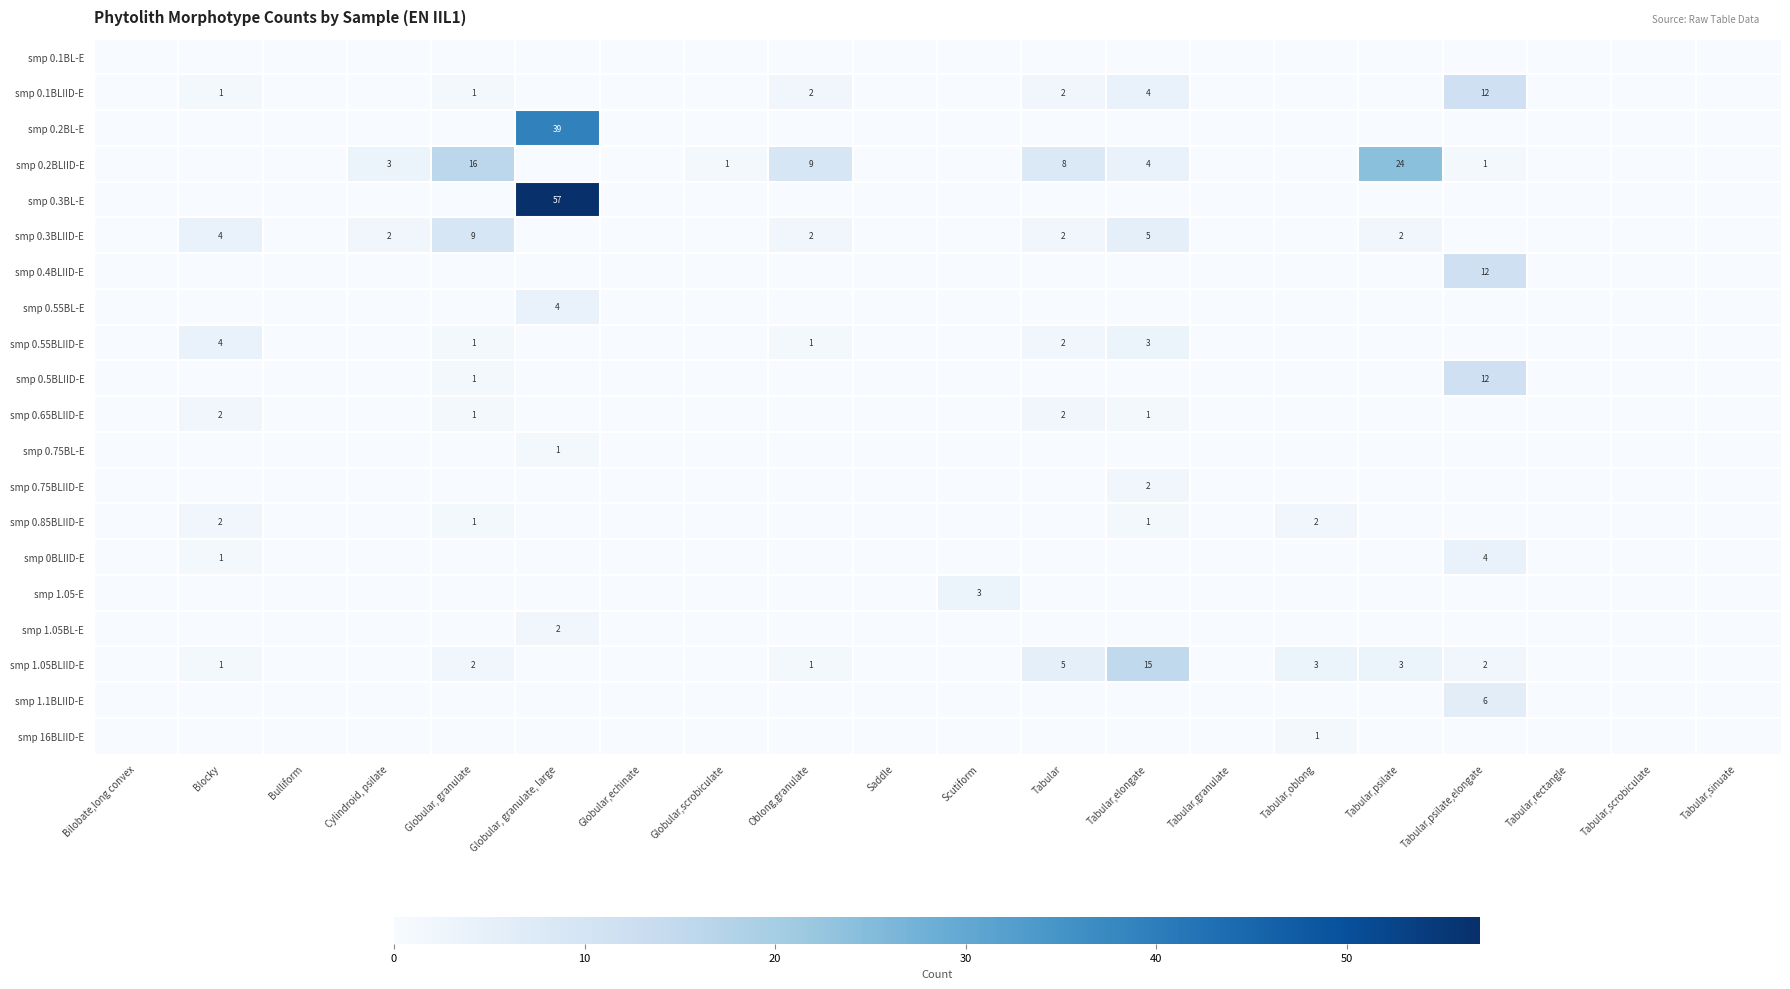

What is the sum of the smp 1.05BLIID-E values at Oblong,granulate and Globular, granulate?

3